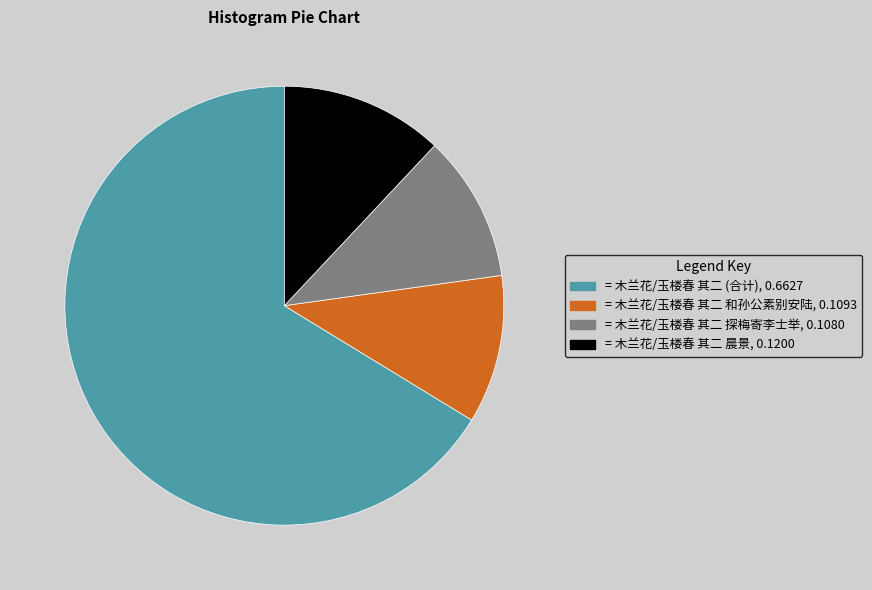

True or false: = 木兰花/玉楼春 其二 和孙公素别安陆, 0.1093 accounts for 6% of the total.

False